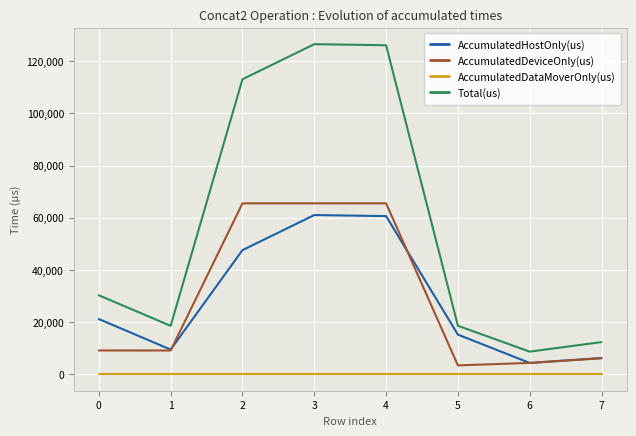

True or false: AccumulatedDataMoverOnly(us) and AccumulatedHostOnly(us) intersect in this chart.

False